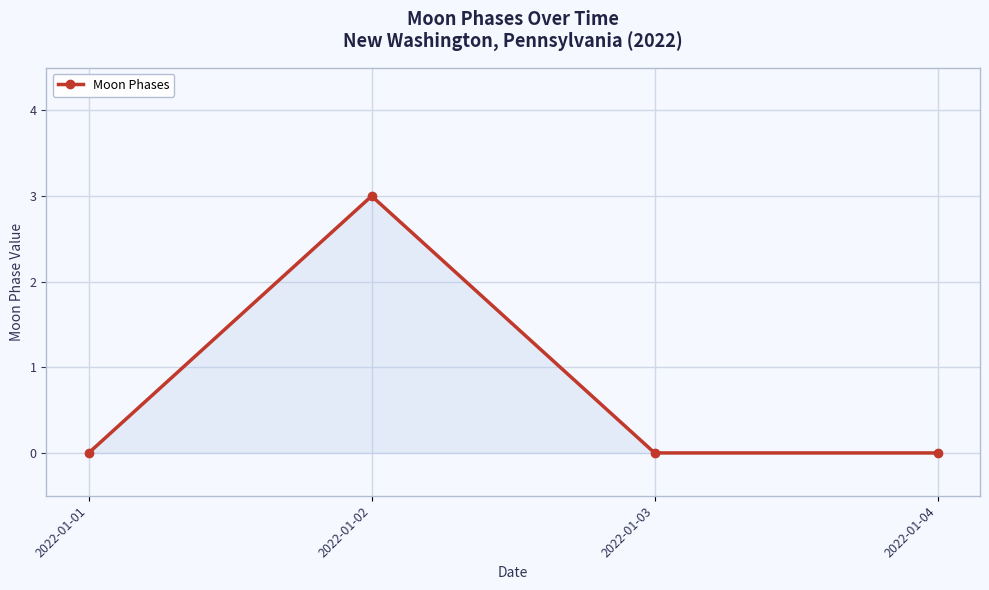

What is the sum of the values at 2022-01-01 and 2022-01-02?

3